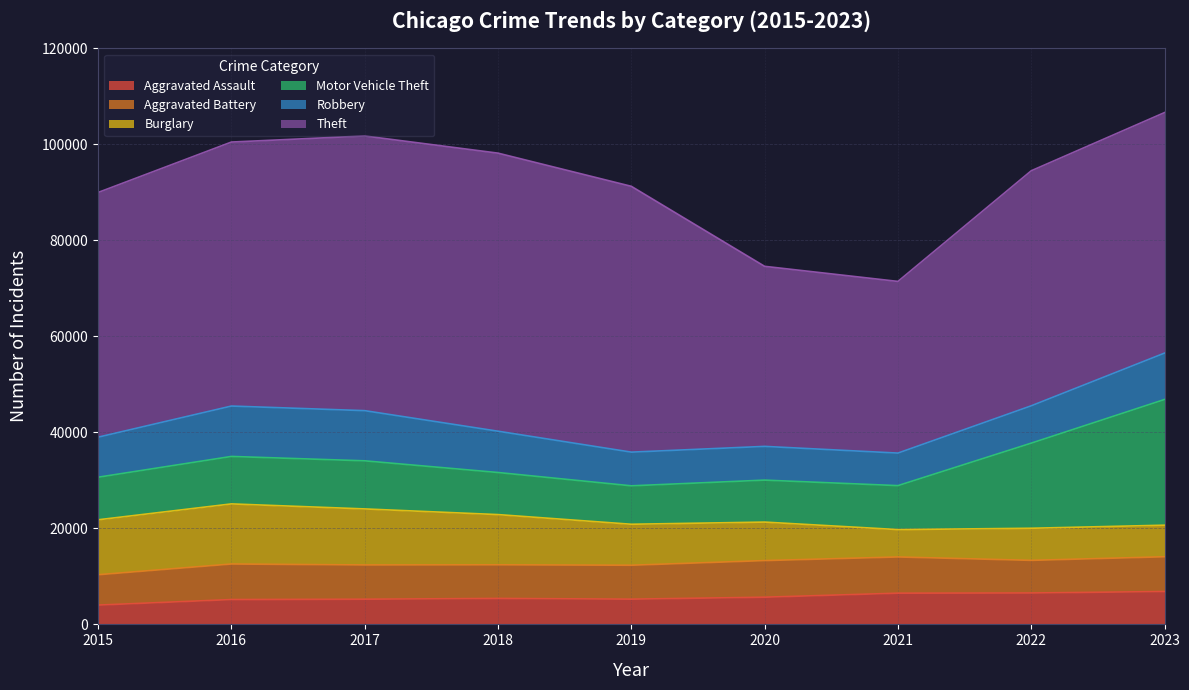

In Motor Vehicle Theft, how many points are higher than both neighbors (excluding endpoints)?

1